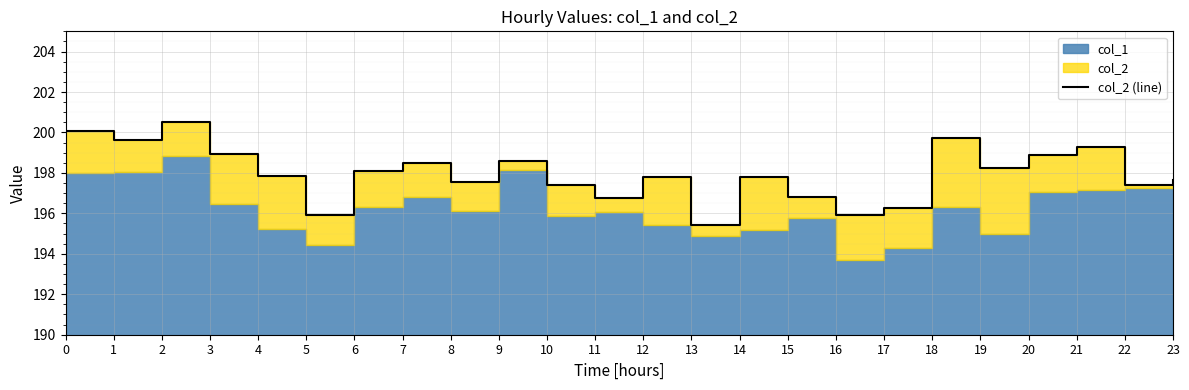

What is the difference between the values at 20 and 1?

0.7